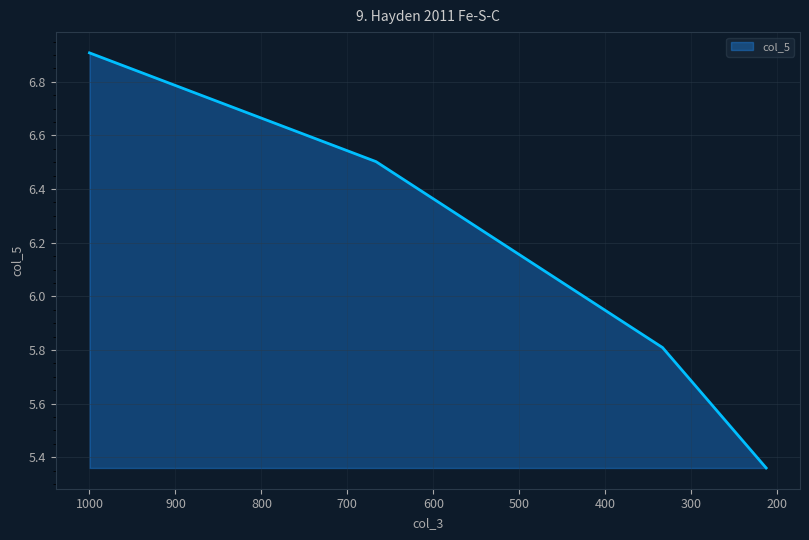

Reading left to right, list all the values displayed in this chart.

1000.0=6.9	666.6666666666666=6.5	333.3333333333333=5.8	212.7659574468085=5.4